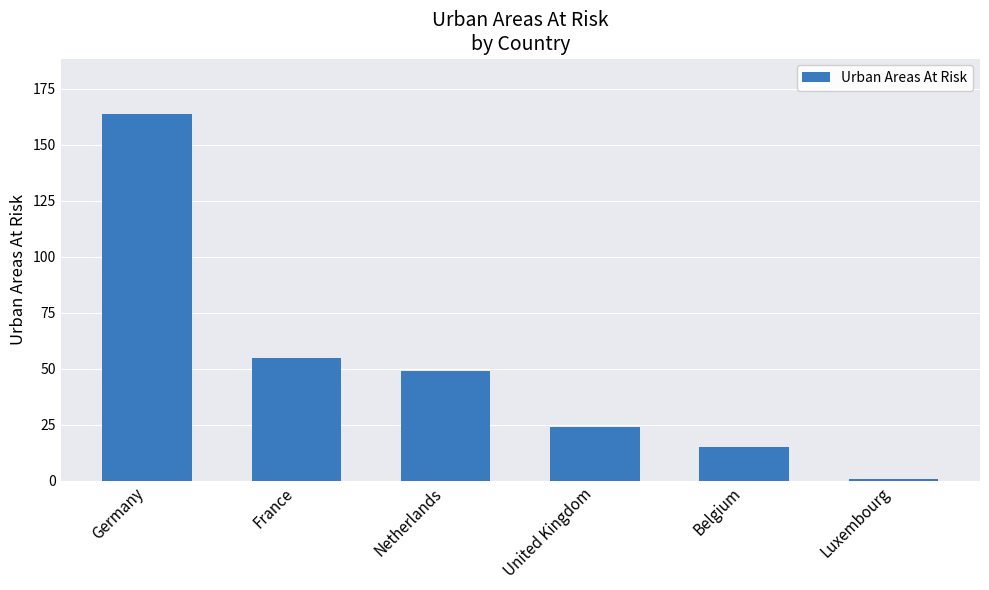

Rank the categories by value from highest to lowest.

Germany, France, Netherlands, United Kingdom, Belgium, Luxembourg